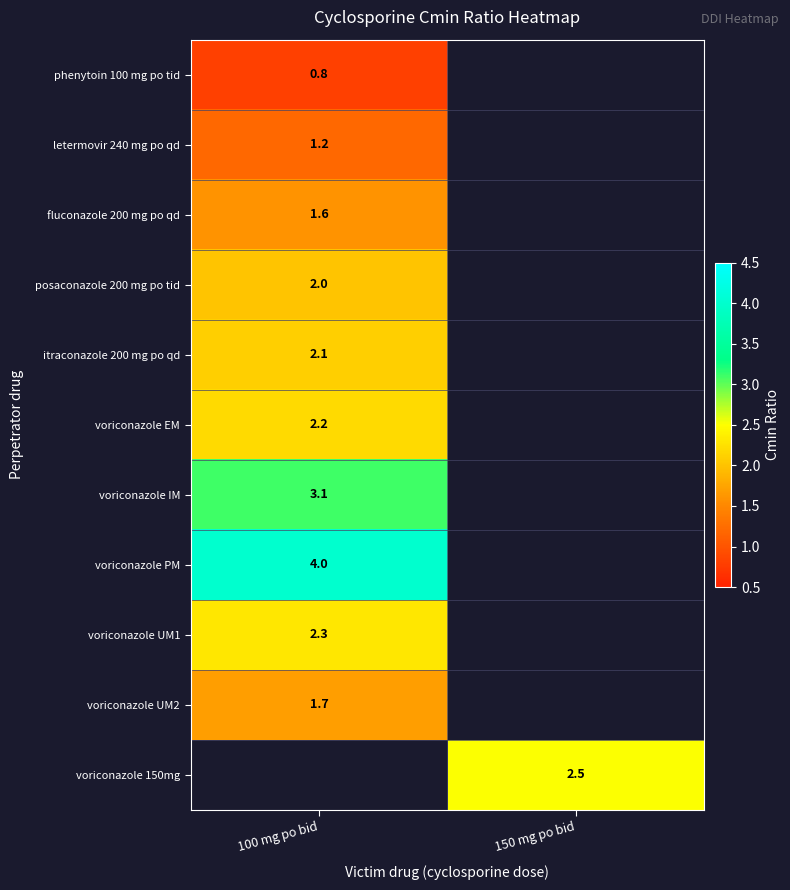

The voriconazole EM series shows 3.0 at 100 mg po bid. True or false?

False